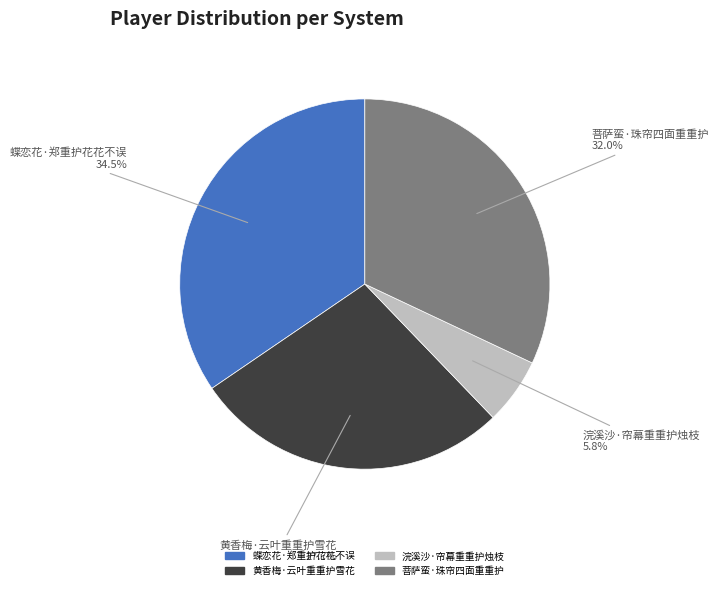

To the nearest percent, what percentage of the pie is 菩萨蛮·珠帘四面重重护?

32%